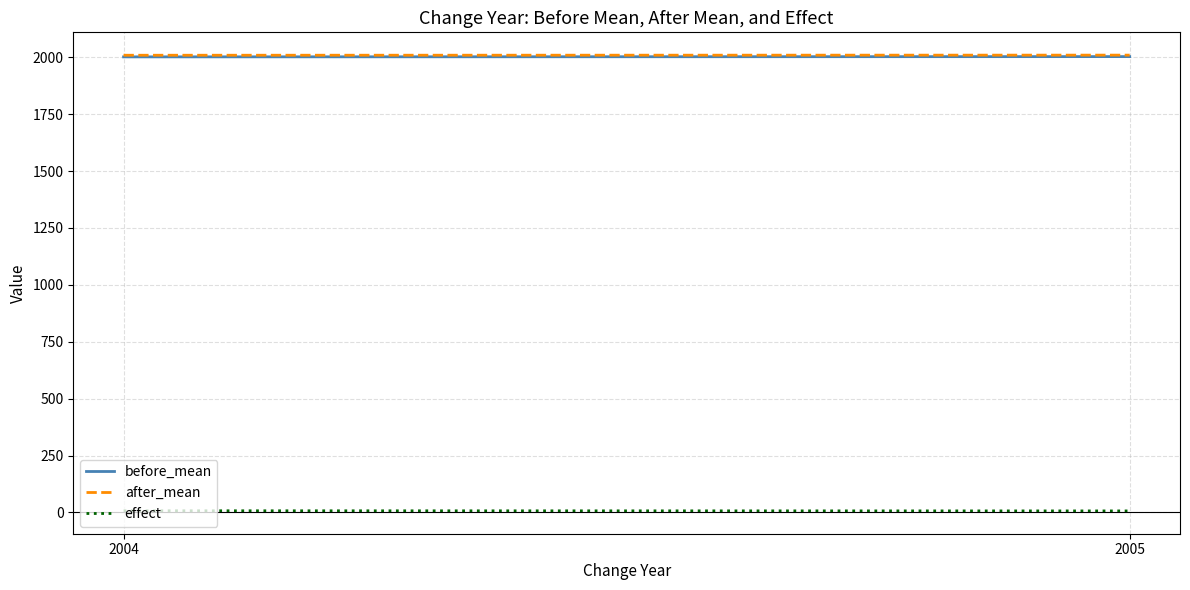

Reading left to right, transcribe all the data shown in this chart.

before_mean: 2004=2001.8	2005=2003.0
after_mean: 2004=2009.0	2005=2009.5
effect: 2004=7.2	2005=6.5